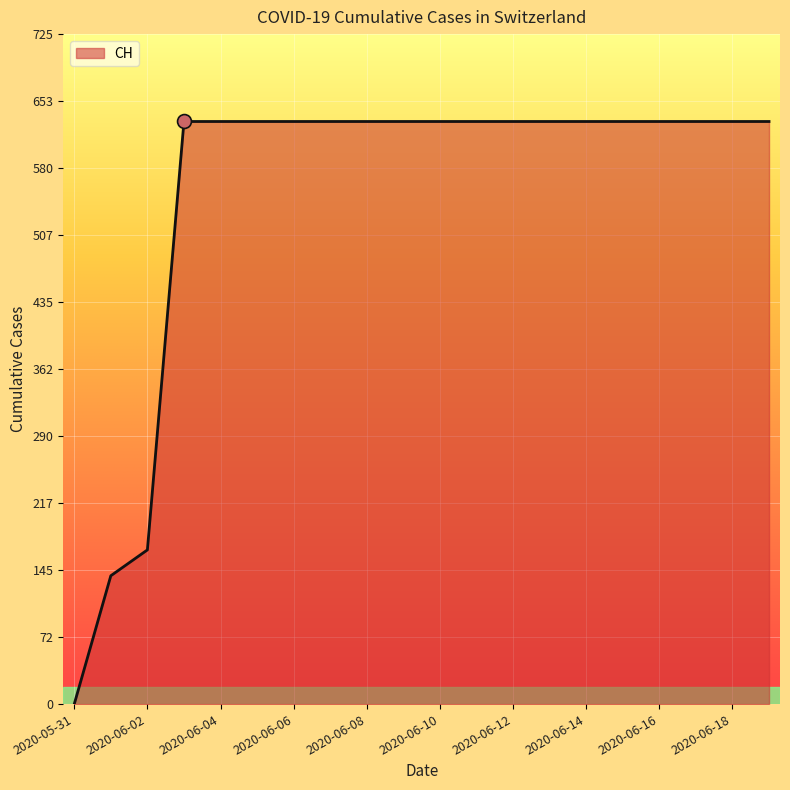

What is the maximum value shown in the chart?

631